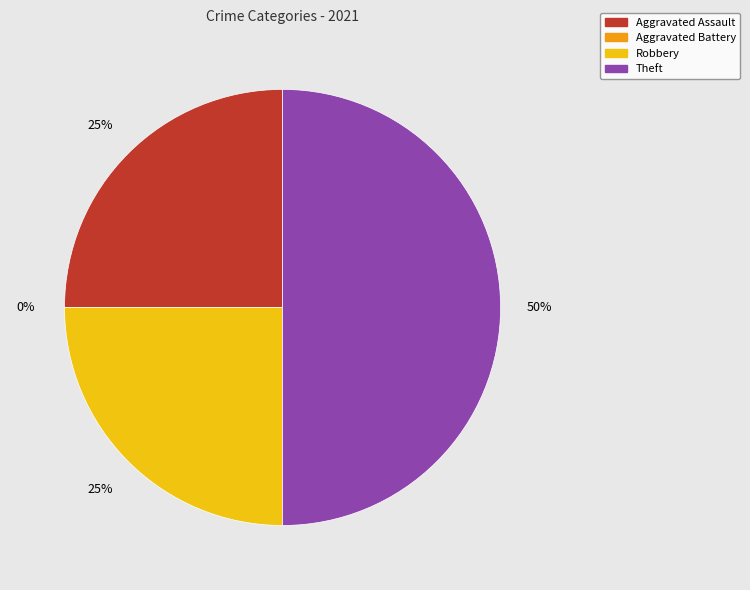

What percentage is NOT represented by Theft?

50.0%